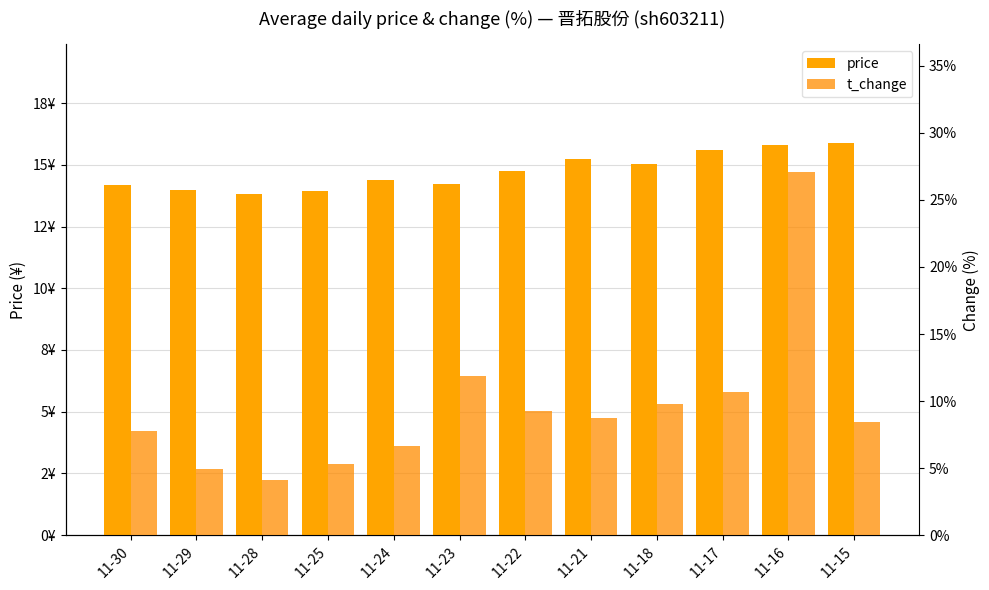

What is the difference between the t_change values at 11-17 and 11-29?

5.8